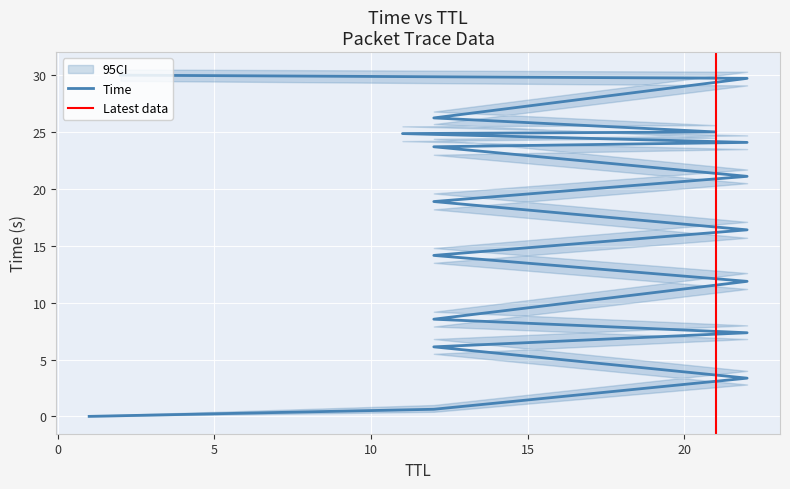

What is the maximum value shown in the chart?

30.0